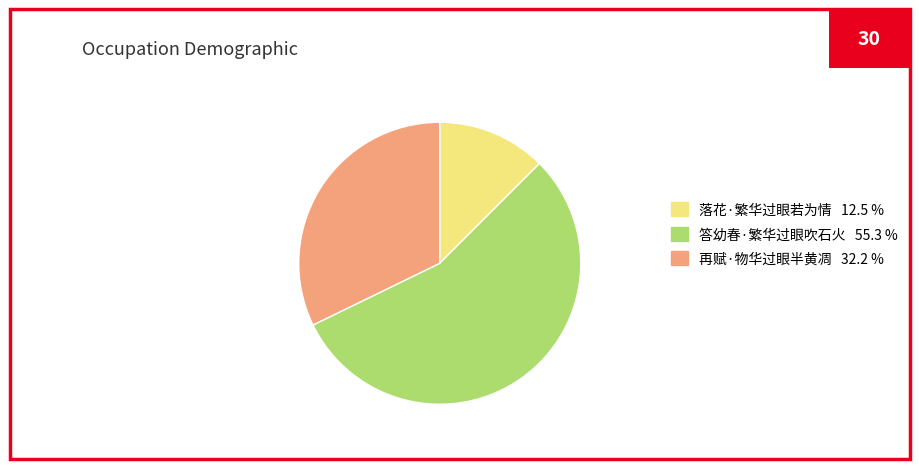

What is the largest slice in the pie chart?

答幼春·繁华过眼吹石火